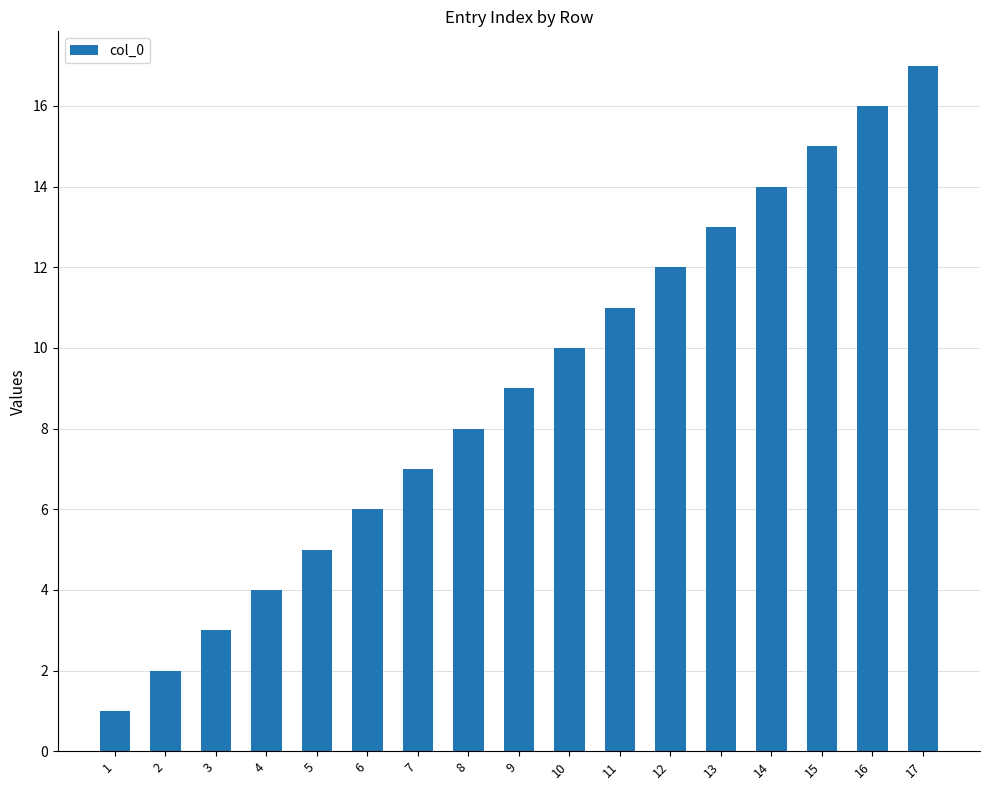

What is the difference between the maximum and second lowest values?

15